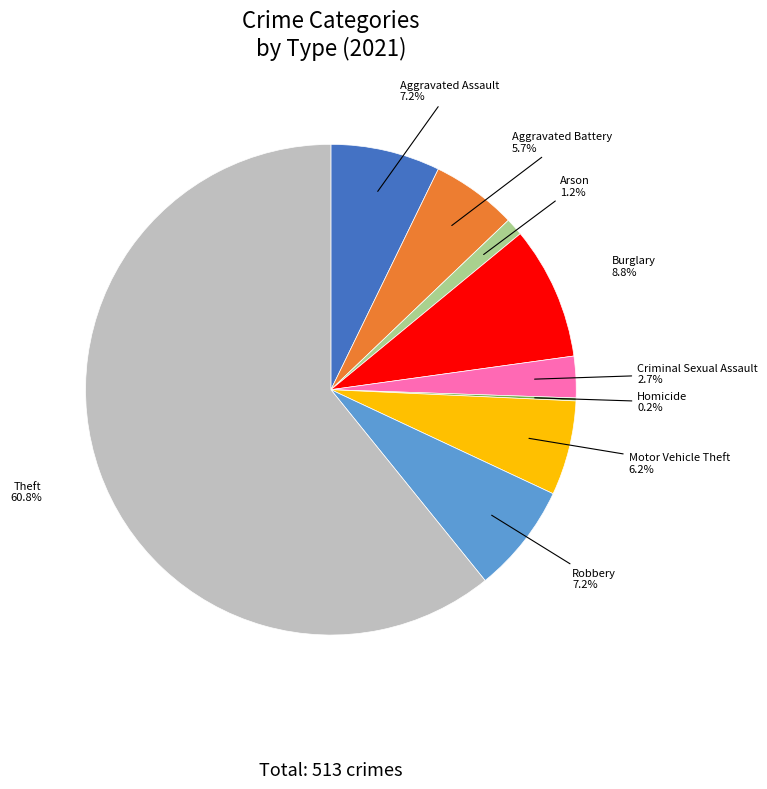

Is there any slice that represents more than half of the pie?

Yes